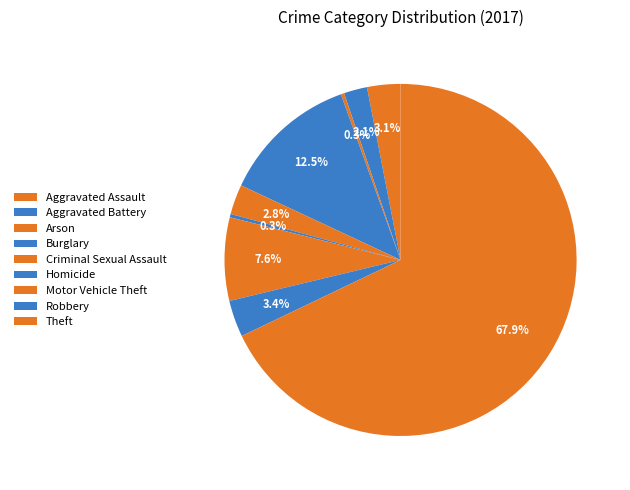

What percentage is NOT represented by Homicide?

99.7%